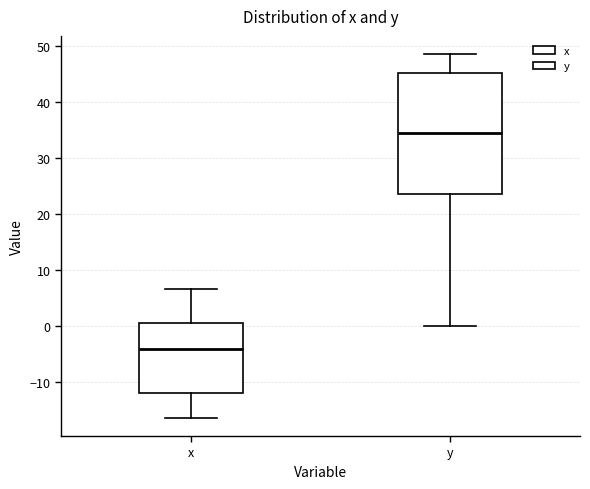

Reading left to right, transcribe this box plot: for each box, give where its median line is, the range the box spans, and where its two whiskers end, as read against the y-axis. The values are not printed on the chart, so give them approximately, as read against the axis.

x: median -4, box -12 to 1, whiskers -16 to 7
y: median 34, box 24 to 45, whiskers 0 to 49